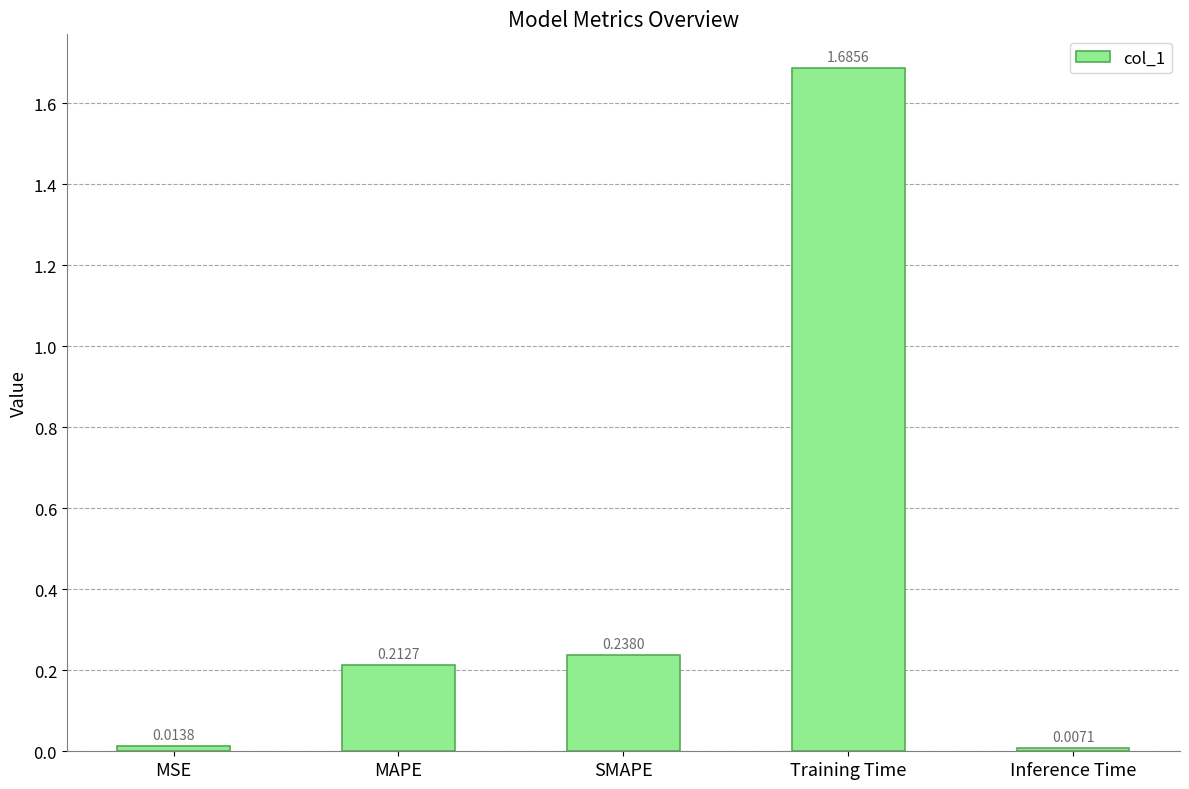

At which label is the value closest to 0?

Inference Time